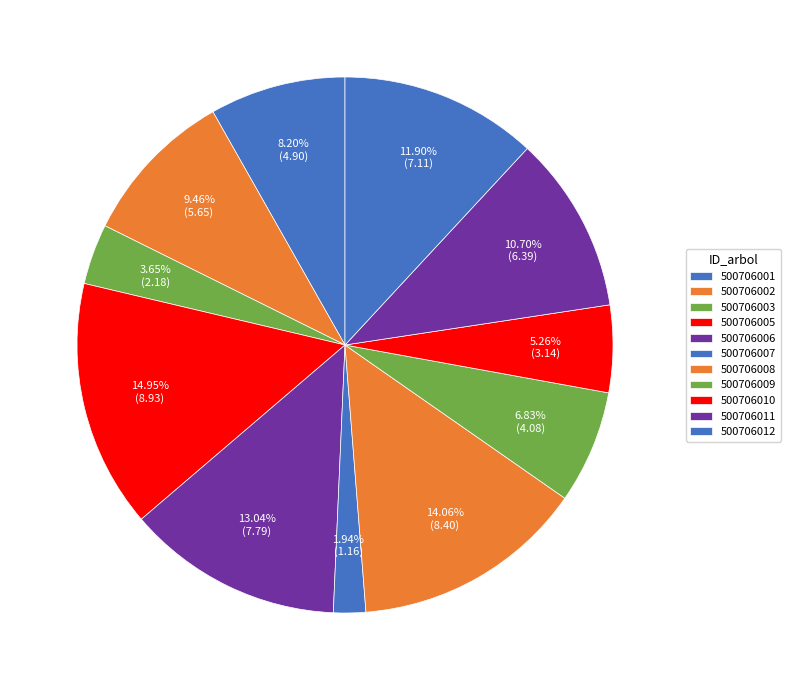

Count the number of slices in the pie.

11